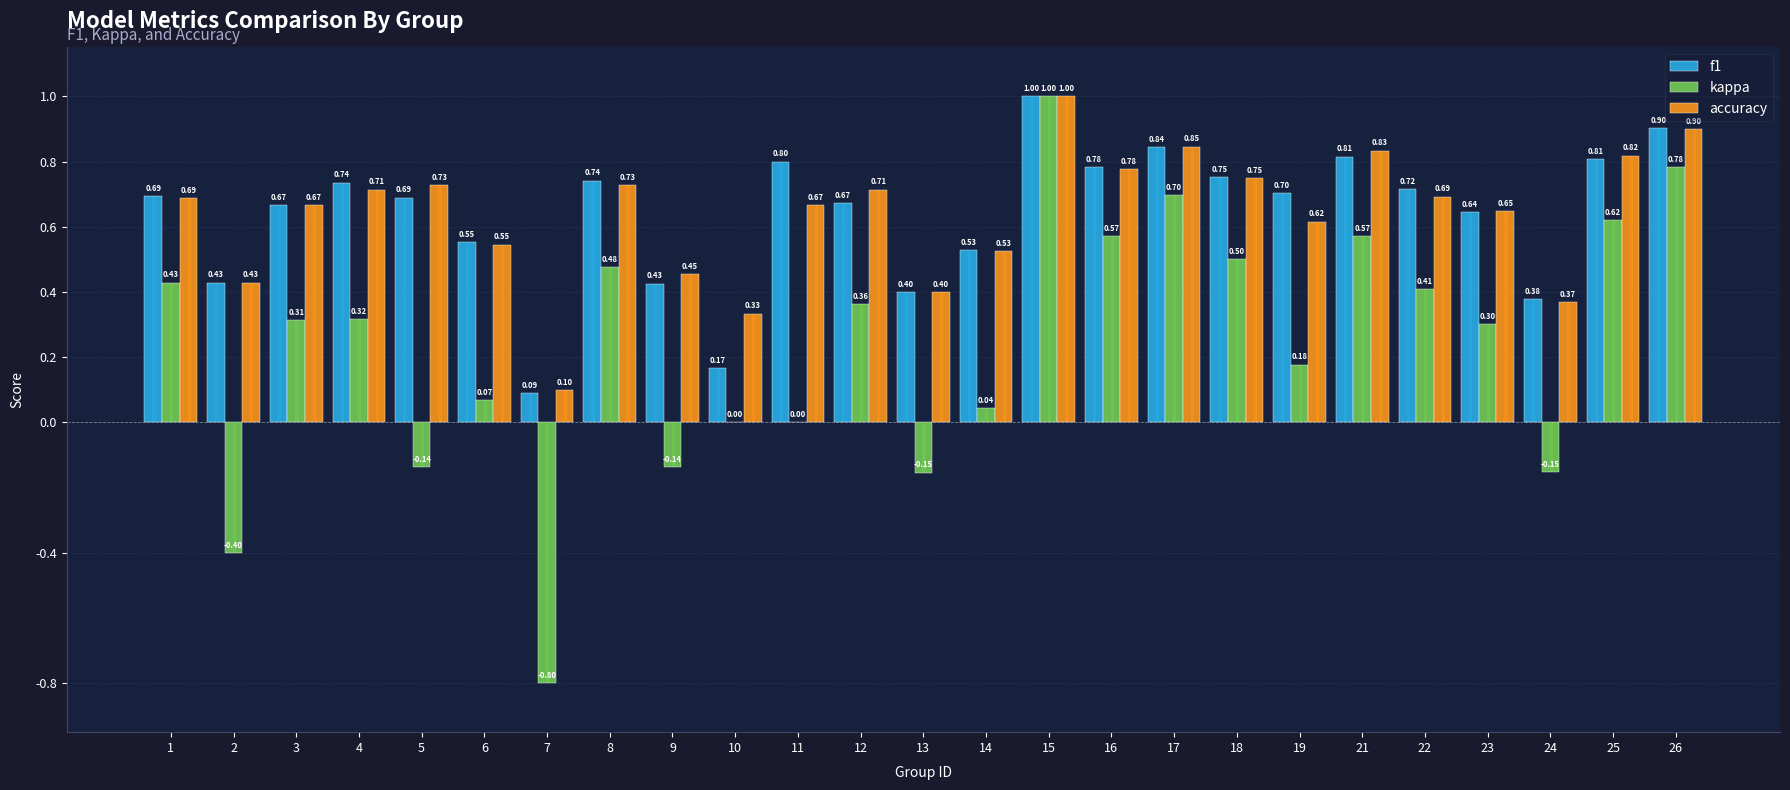

Between 3 and 24, which series saw the biggest shift?

kappa